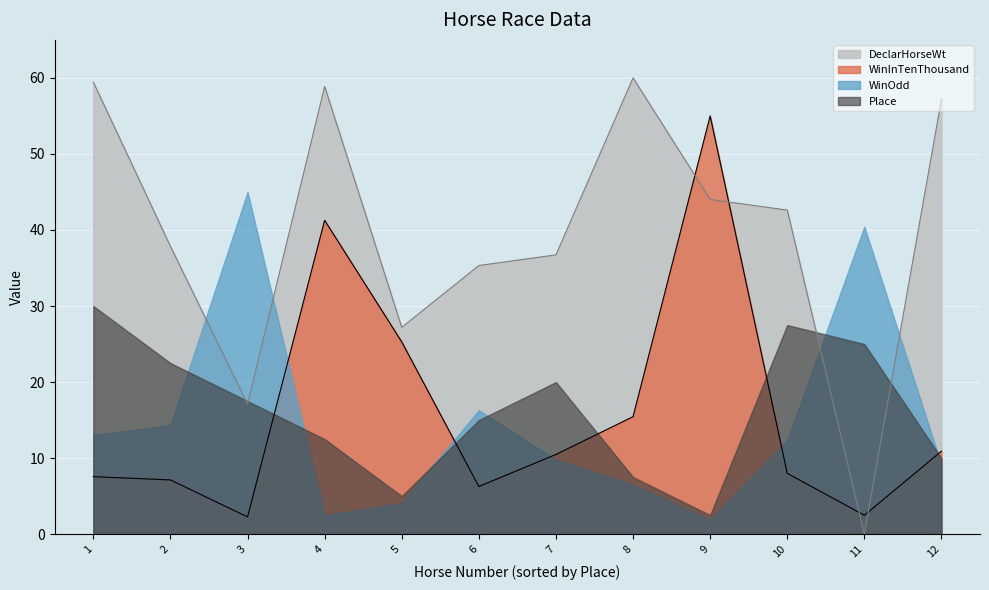

What is the maximum value shown in the chart?

60.0